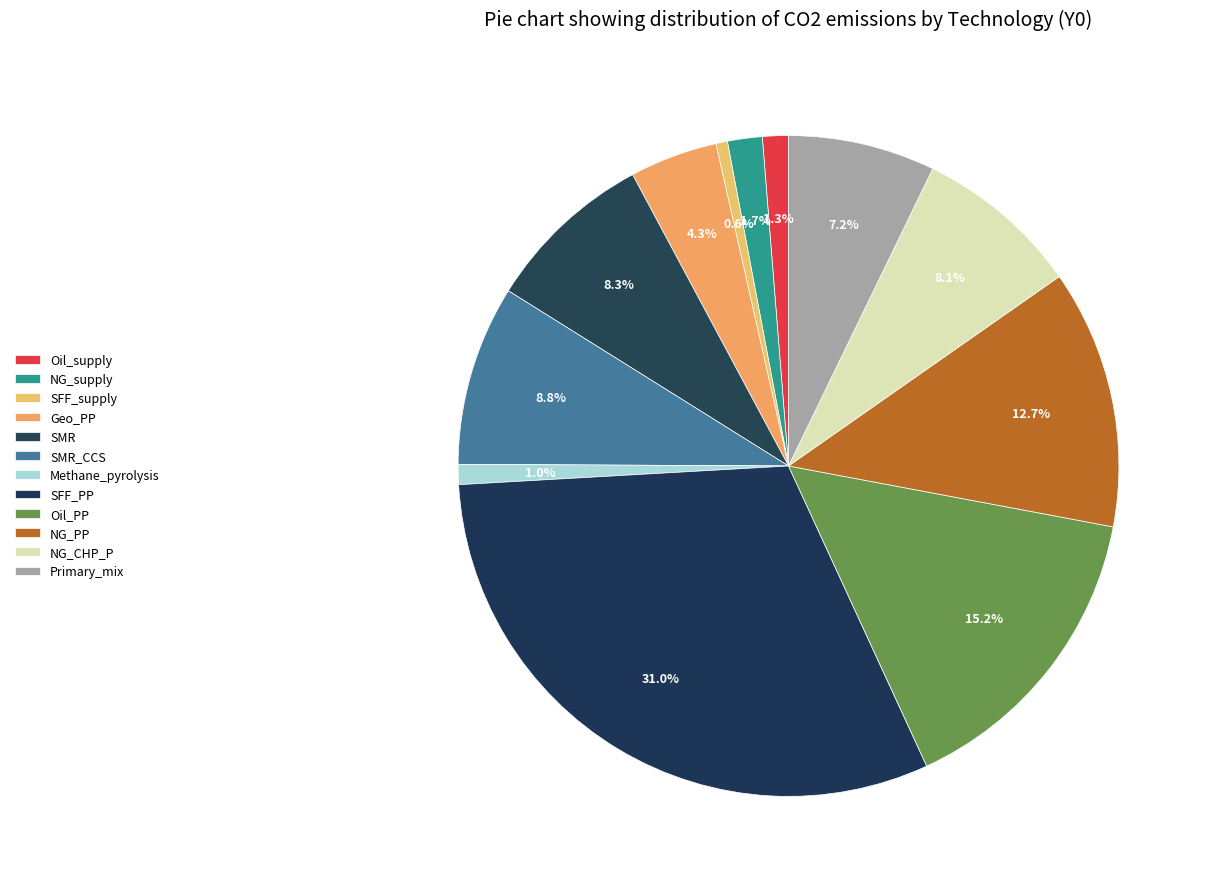

Combined, do NG_PP and Methane_pyrolysis account for over 50%?

No